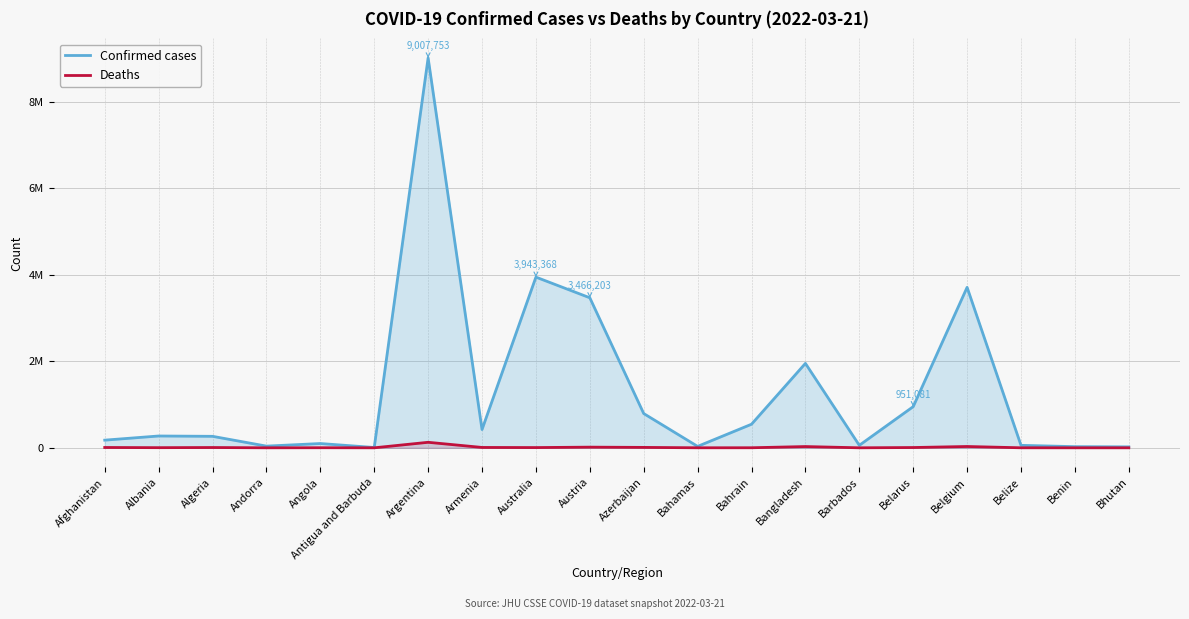

At which label does Deaths first exceed 5736?

Afghanistan